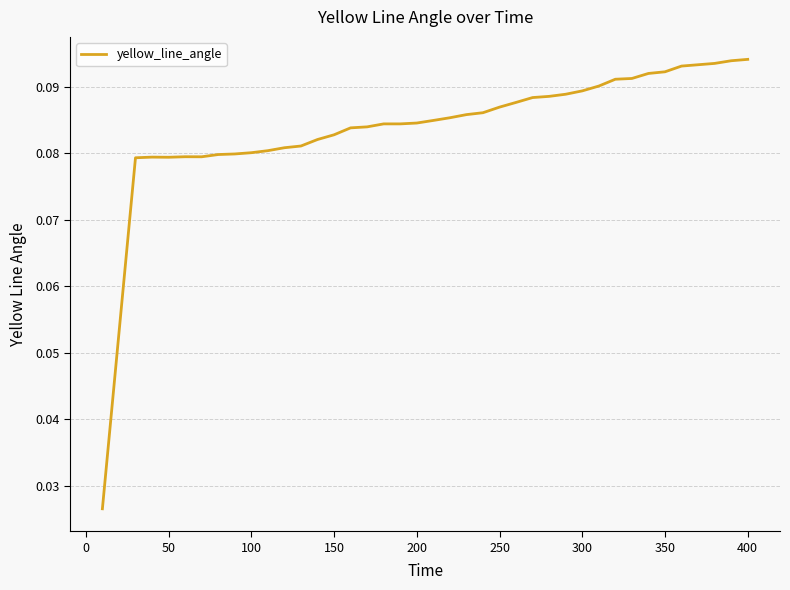

The value at 350 is 0.0. True or false?

False